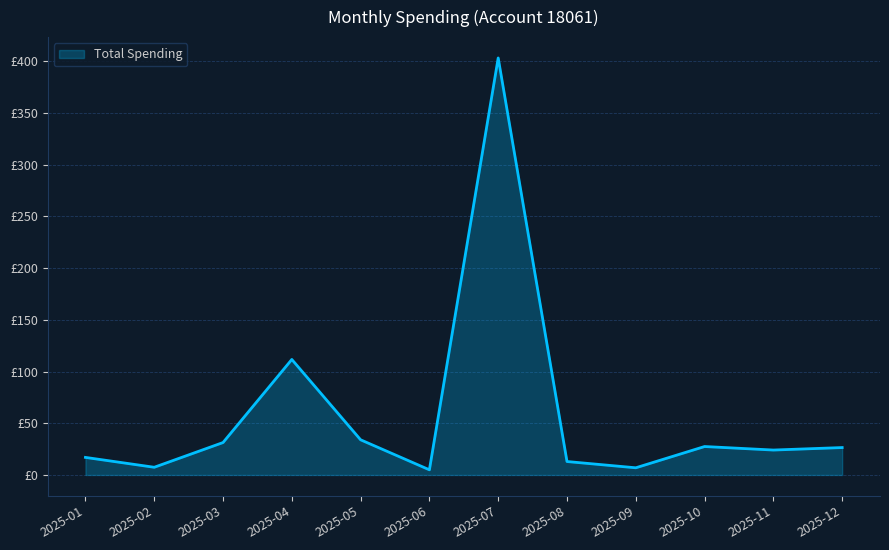

Approximately how many times larger is the value at 2025-09 compared to 2025-02?

0.9